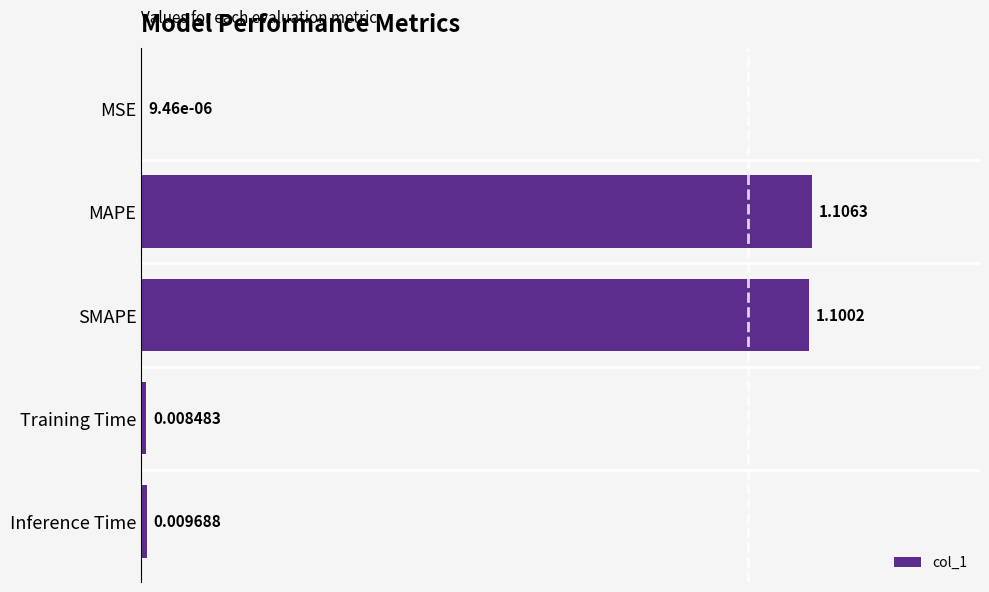

What is the change in value from MSE to MAPE?

+1.1